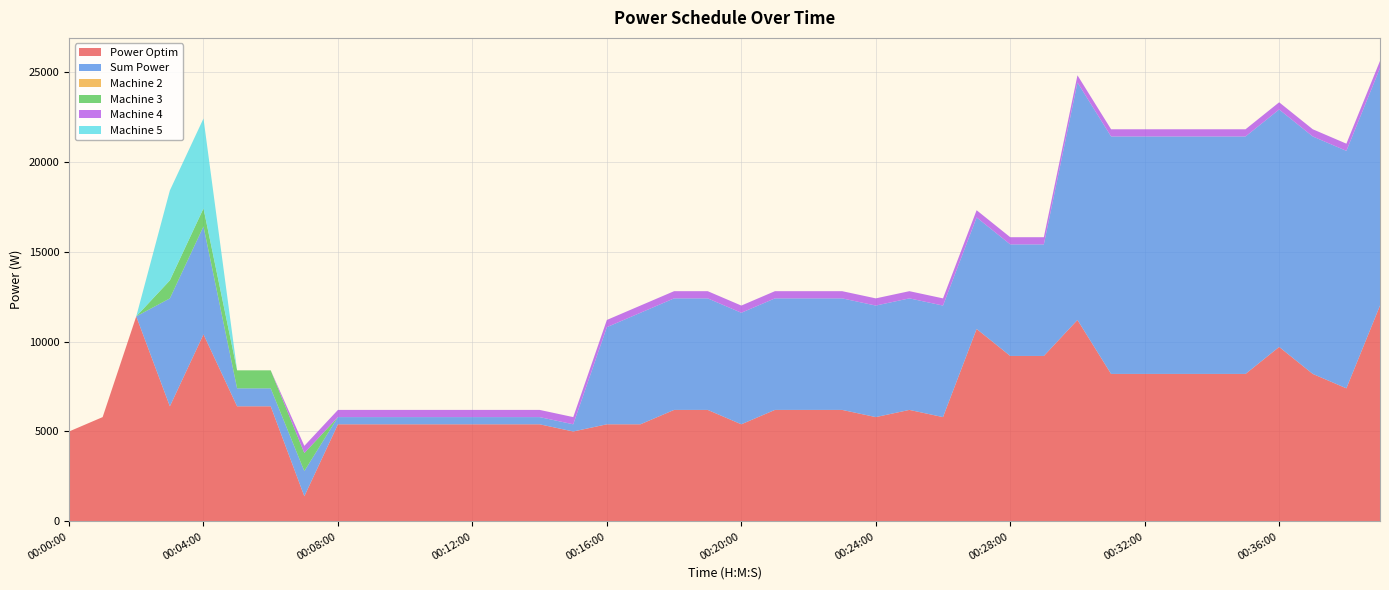

Reading left to right, transcribe all the data shown in this chart.

Power Optim: 00:00:00=5000	00:01:00=5800	00:02:00=11400	00:03:00=6400	00:04:00=10400	00:05:00=6400	00:06:00=6400	00:07:00=1400	00:08:00=5400	00:09:00=5400	00:10:00=5400	00:11:00=5400	00:12:00=5400	00:13:00=5400	00:14:00=5400	00:15:00=5000	00:16:00=5400	00:17:00=5400	00:18:00=6200	00:19:00=6200	00:20:00=5400	00:21:00=6200	00:22:00=6200	00:23:00=6200	00:24:00=5800	00:25:00=6200	00:26:00=5800	00:27:00=10700	00:28:00=9200	00:29:00=9200	00:30:00=11200	00:31:00=8200	00:32:00=8200	00:33:00=8200	00:34:00=8200	00:35:00=8200	00:36:00=9700	00:37:00=8200	00:38:00=7400	00:39:00=12000
Sum Power: 00:00:00=0	00:01:00=0	00:02:00=0	00:03:00=6000	00:04:00=6000	00:05:00=1000	00:06:00=1000	00:07:00=1400	00:08:00=400	00:09:00=400	00:10:00=400	00:11:00=400	00:12:00=400	00:13:00=400	00:14:00=400	00:15:00=400	00:16:00=5400	00:17:00=6200	00:18:00=6200	00:19:00=6200	00:20:00=6200	00:21:00=6200	00:22:00=6200	00:23:00=6200	00:24:00=6200	00:25:00=6200	00:26:00=6200	00:27:00=6200	00:28:00=6200	00:29:00=6200	00:30:00=13200	00:31:00=13200	00:32:00=13200	00:33:00=13200	00:34:00=13200	00:35:00=13200	00:36:00=13200	00:37:00=13200	00:38:00=13200	00:39:00=13200
Machine 2: 00:00:00=0	00:01:00=0	00:02:00=0	00:03:00=0	00:04:00=0	00:05:00=0	00:06:00=0	00:07:00=0	00:08:00=0	00:09:00=0	00:10:00=0	00:11:00=0	00:12:00=0	00:13:00=0	00:14:00=0	00:15:00=0	00:16:00=0	00:17:00=0	00:18:00=0	00:19:00=0	00:20:00=0	00:21:00=0	00:22:00=0	00:23:00=0	00:24:00=0	00:25:00=0	00:26:00=0	00:27:00=0	00:28:00=0	00:29:00=0	00:30:00=0	00:31:00=0	00:32:00=0	00:33:00=0	00:34:00=0	00:35:00=0	00:36:00=0	00:37:00=0	00:38:00=0	00:39:00=0
Machine 3: 00:00:00=0	00:01:00=0	00:02:00=0	00:03:00=1000	00:04:00=1000	00:05:00=1000	00:06:00=1000	00:07:00=1000	00:08:00=0	00:09:00=0	00:10:00=0	00:11:00=0	00:12:00=0	00:13:00=0	00:14:00=0	00:15:00=0	00:16:00=0	00:17:00=0	00:18:00=0	00:19:00=0	00:20:00=0	00:21:00=0	00:22:00=0	00:23:00=0	00:24:00=0	00:25:00=0	00:26:00=0	00:27:00=0	00:28:00=0	00:29:00=0	00:30:00=0	00:31:00=0	00:32:00=0	00:33:00=0	00:34:00=0	00:35:00=0	00:36:00=0	00:37:00=0	00:38:00=0	00:39:00=0
Machine 4: 00:00:00=0	00:01:00=0	00:02:00=0	00:03:00=0	00:04:00=0	00:05:00=0	00:06:00=0	00:07:00=400	00:08:00=400	00:09:00=400	00:10:00=400	00:11:00=400	00:12:00=400	00:13:00=400	00:14:00=400	00:15:00=400	00:16:00=400	00:17:00=400	00:18:00=400	00:19:00=400	00:20:00=400	00:21:00=400	00:22:00=400	00:23:00=400	00:24:00=400	00:25:00=400	00:26:00=400	00:27:00=400	00:28:00=400	00:29:00=400	00:30:00=400	00:31:00=400	00:32:00=400	00:33:00=400	00:34:00=400	00:35:00=400	00:36:00=400	00:37:00=400	00:38:00=400	00:39:00=400
Machine 5: 00:00:00=0	00:01:00=0	00:02:00=0	00:03:00=5000	00:04:00=5000	00:05:00=0	00:06:00=0	00:07:00=0	00:08:00=0	00:09:00=0	00:10:00=0	00:11:00=0	00:12:00=0	00:13:00=0	00:14:00=0	00:15:00=0	00:16:00=0	00:17:00=0	00:18:00=0	00:19:00=0	00:20:00=0	00:21:00=0	00:22:00=0	00:23:00=0	00:24:00=0	00:25:00=0	00:26:00=0	00:27:00=0	00:28:00=0	00:29:00=0	00:30:00=0	00:31:00=0	00:32:00=0	00:33:00=0	00:34:00=0	00:35:00=0	00:36:00=0	00:37:00=0	00:38:00=0	00:39:00=0